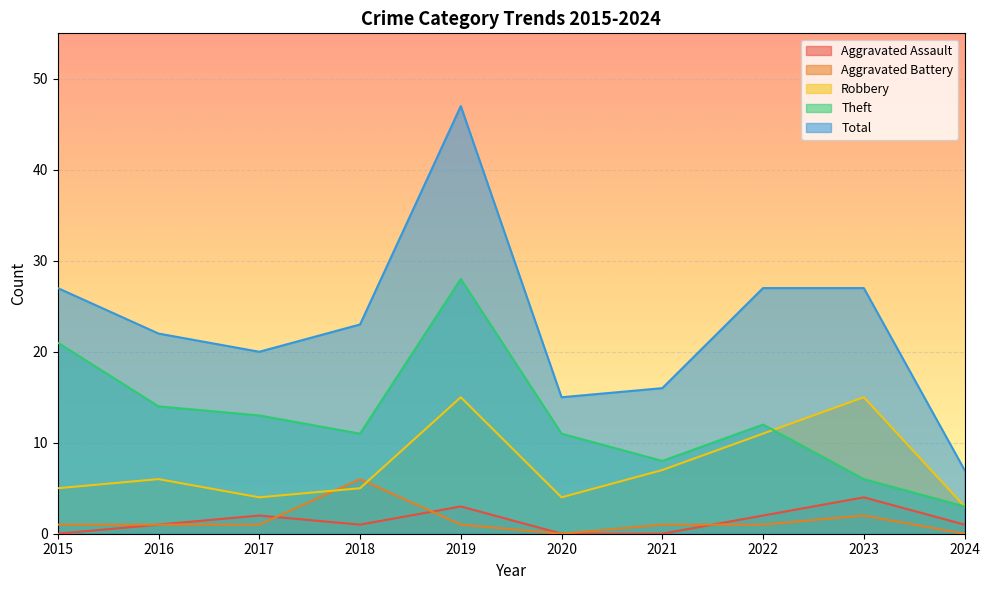

Which series has the largest total across all categories?

Total